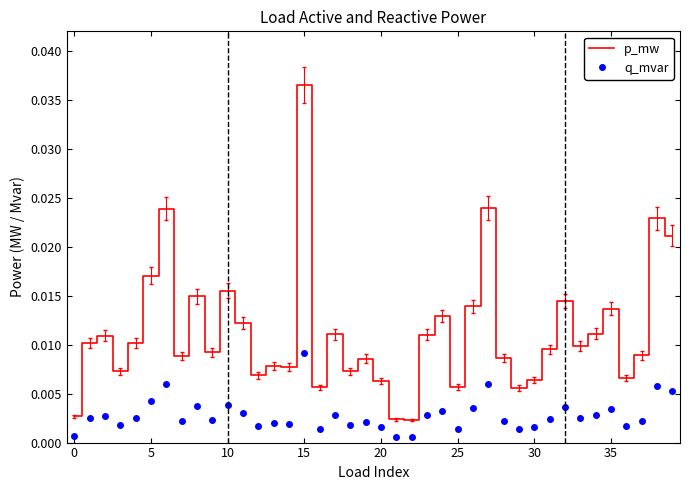

True or false: p_mw and q_mvar intersect in this chart.

False